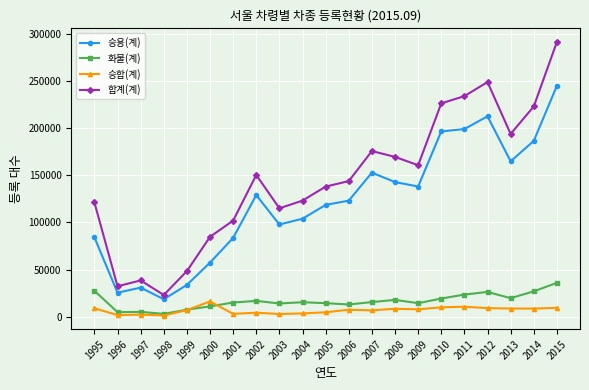

True or false: 합계(계) and 승용(계) intersect in this chart.

False